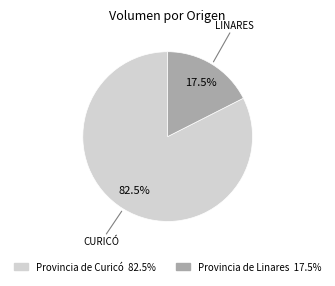

Is there any slice that represents more than half of the pie?

Yes